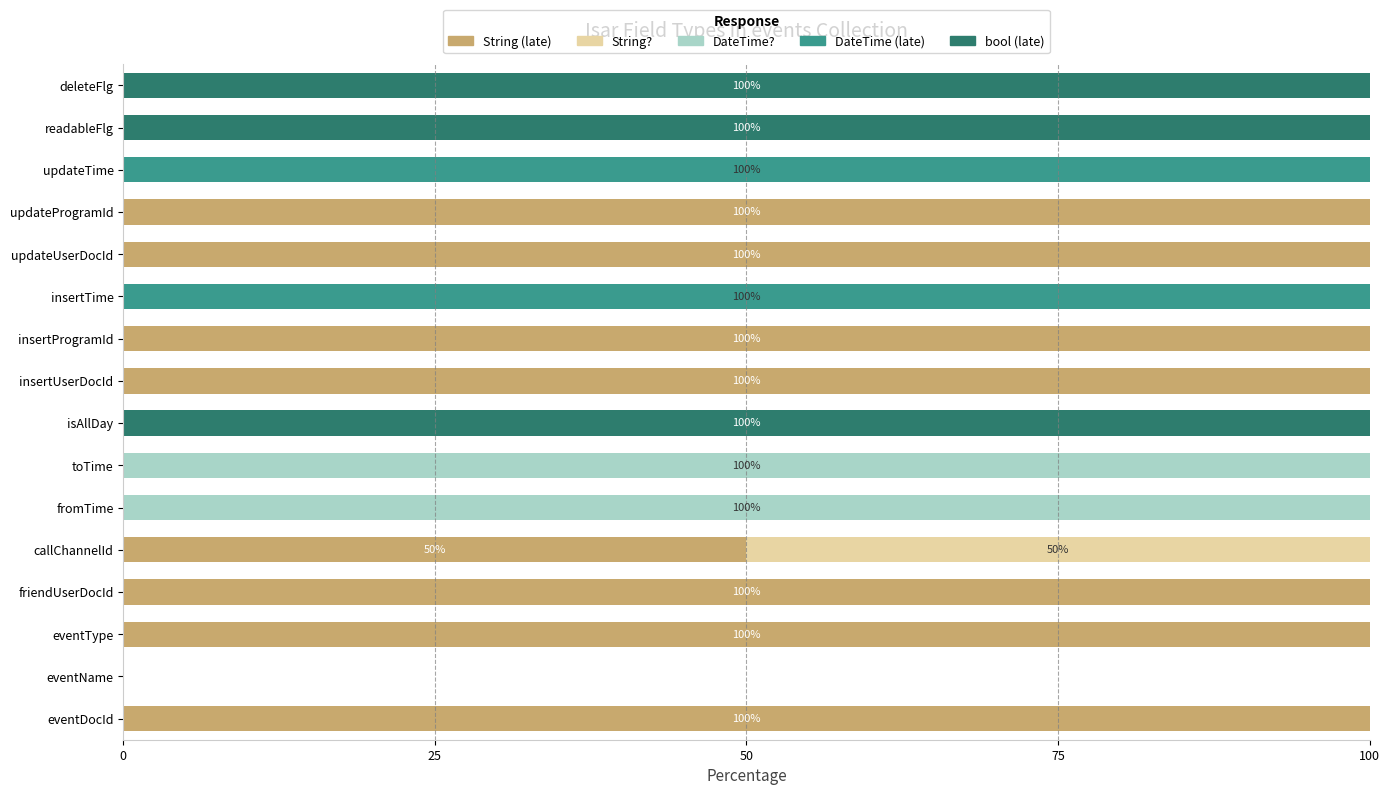

What are all the series names shown in the legend?

String (late), String?, DateTime?, DateTime (late), bool (late)